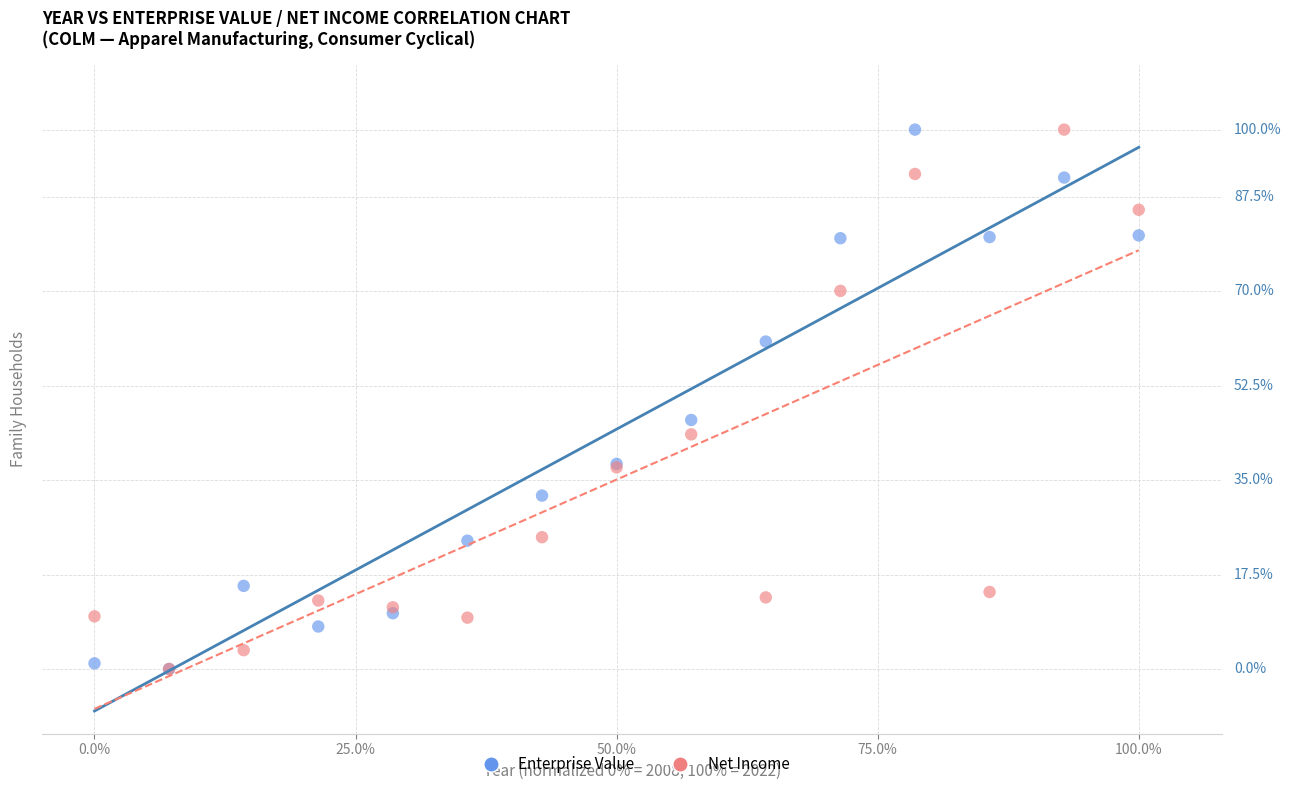

What are all the series names shown in the legend?

Enterprise Value, Net Income